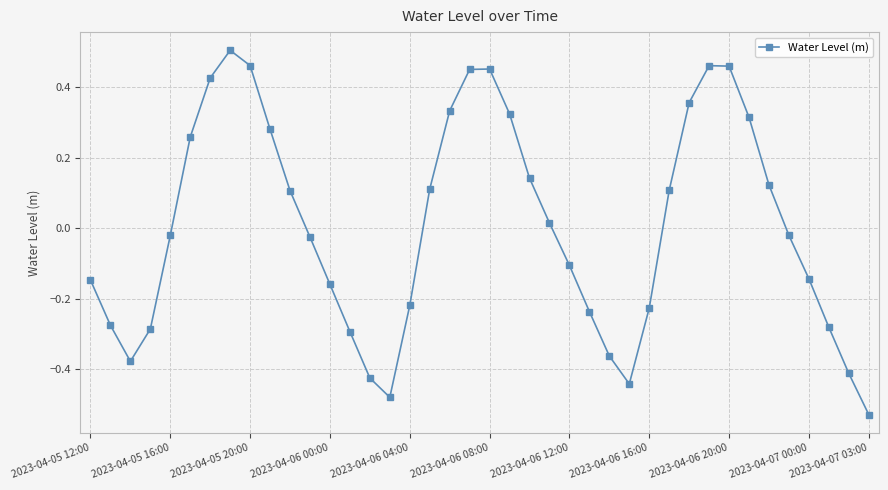

How many points are higher than both their immediate neighbors (excluding endpoints)?

3